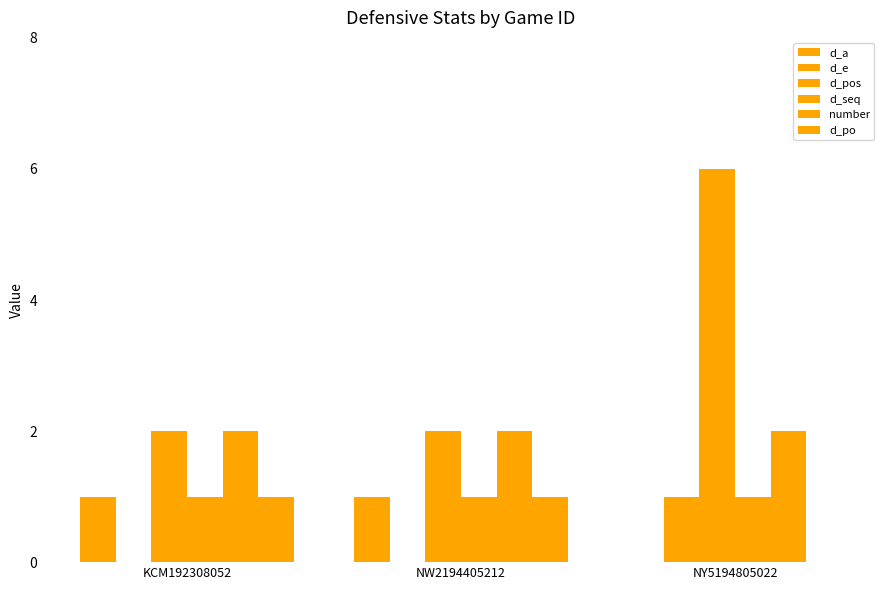

What is the average value of the d_a series?

1